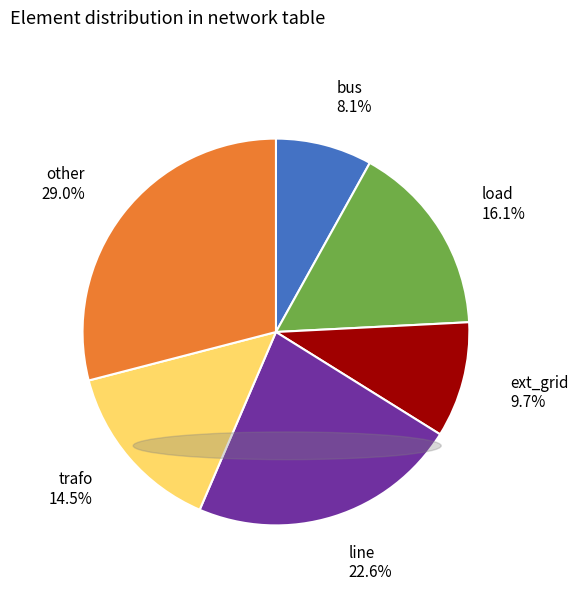

Approximately how many times larger is the value at load compared to ext_grid?

1.7